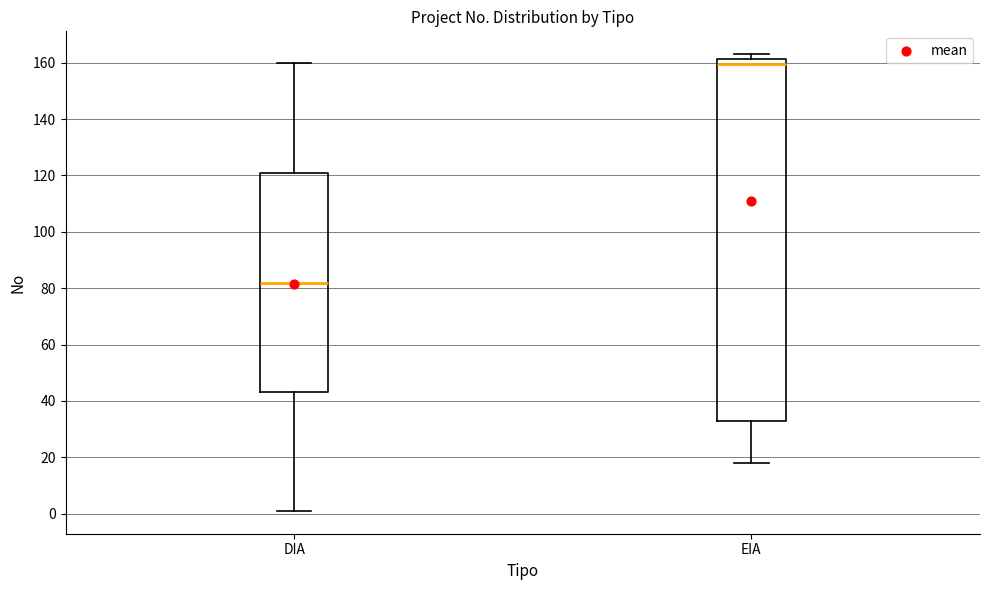

Reading left to right, read every box against the y-axis: the position of its median line, the range the box covers, and the ends of its whiskers. The values are not printed on the chart, so give them approximately, as read against the axis.

DIA: median 82, box 44 to 122, whiskers 2 to 160
EIA: median 160, box 32 to 162, whiskers 18 to 164